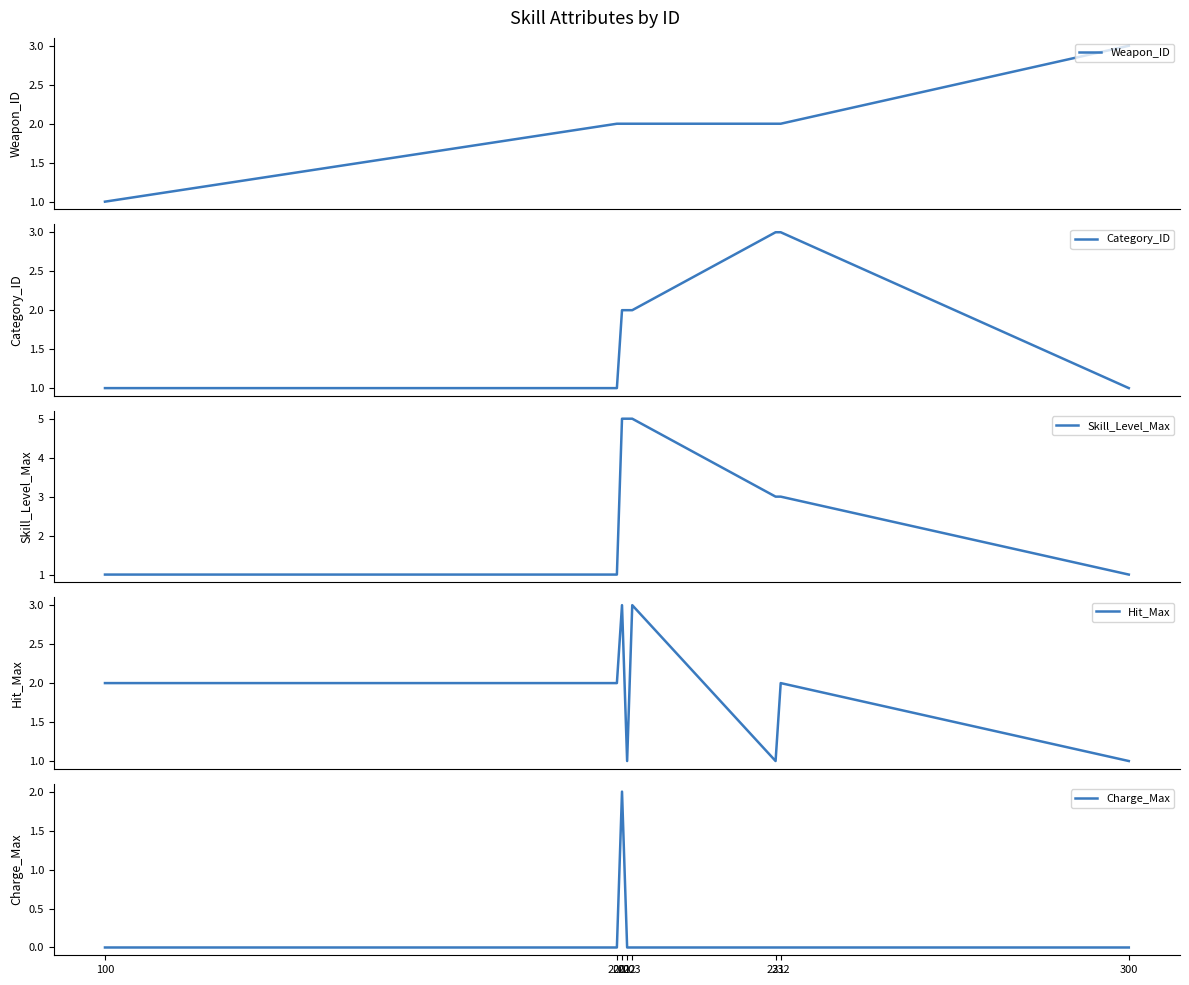

Does the chart display data point markers on the line(s)?

No